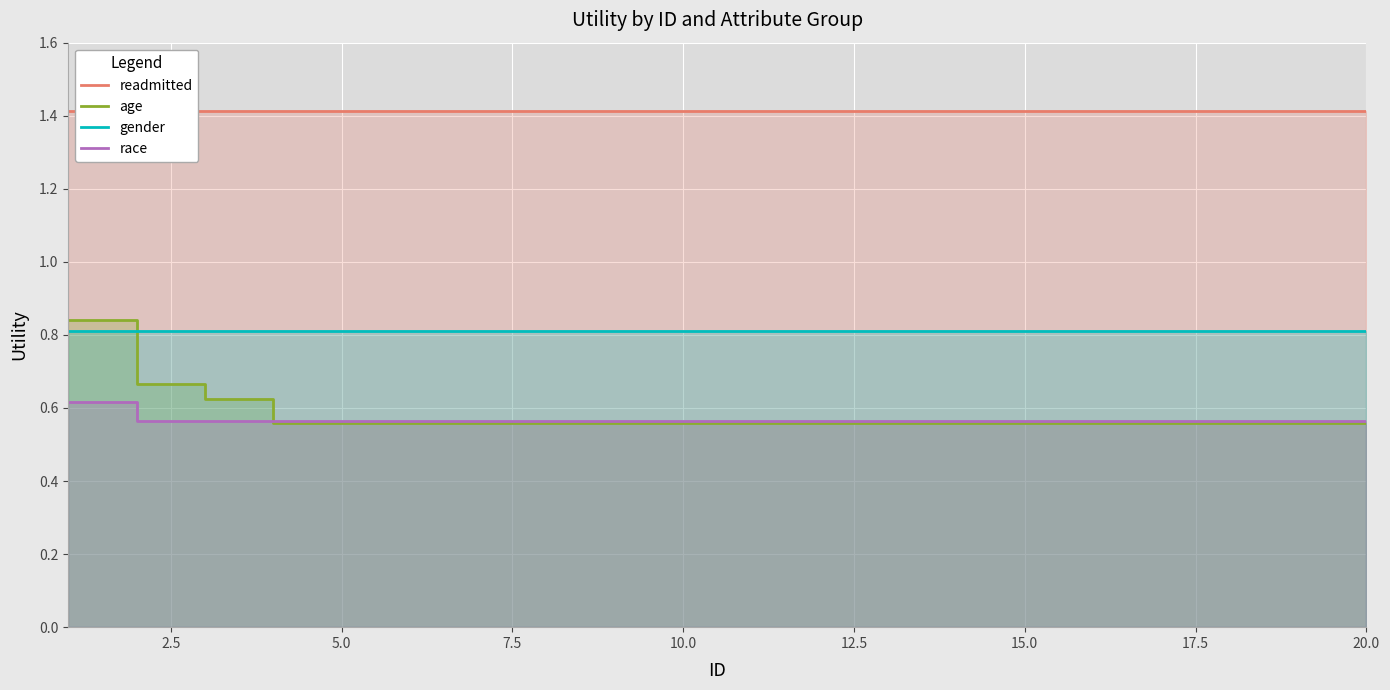

Count the number of data series in this chart.

4